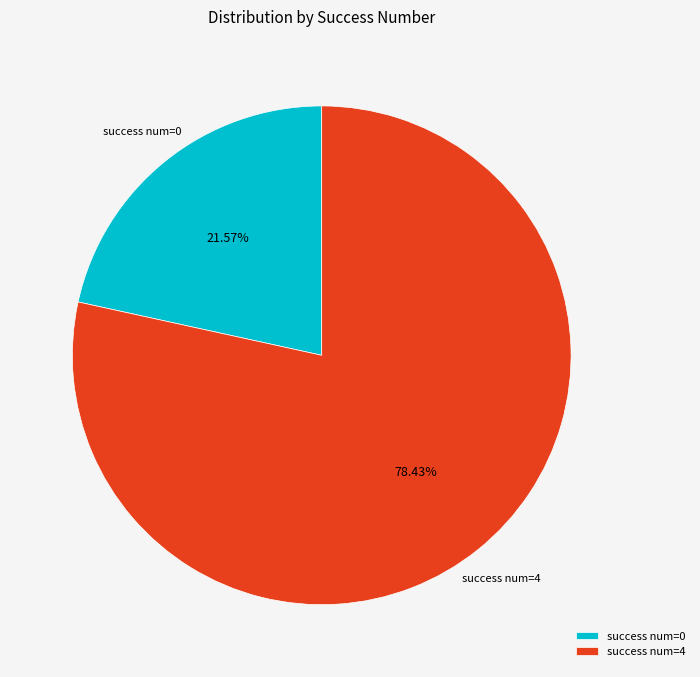

Which category has the smallest portion of the pie?

success num=0